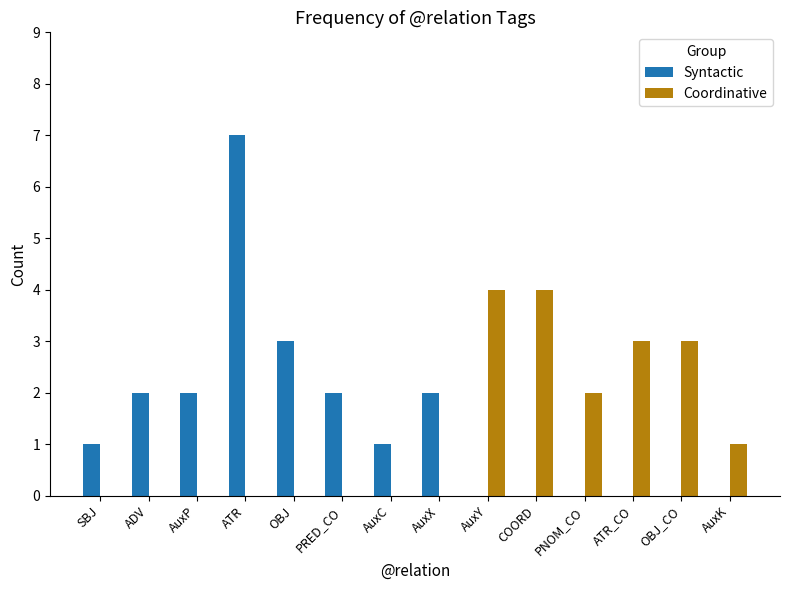

Which category has the highest value in the Syntactic series?

ATR